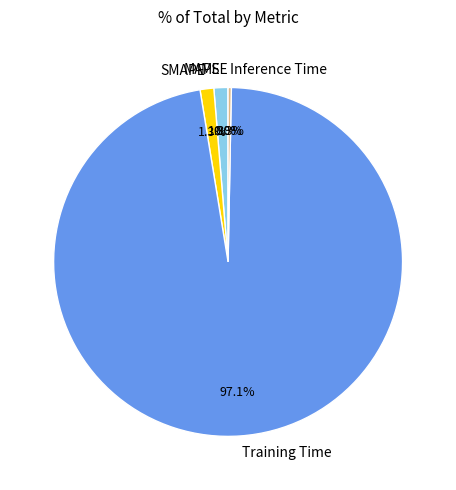

Combined, do Training Time and Inference Time account for over 50%?

Yes